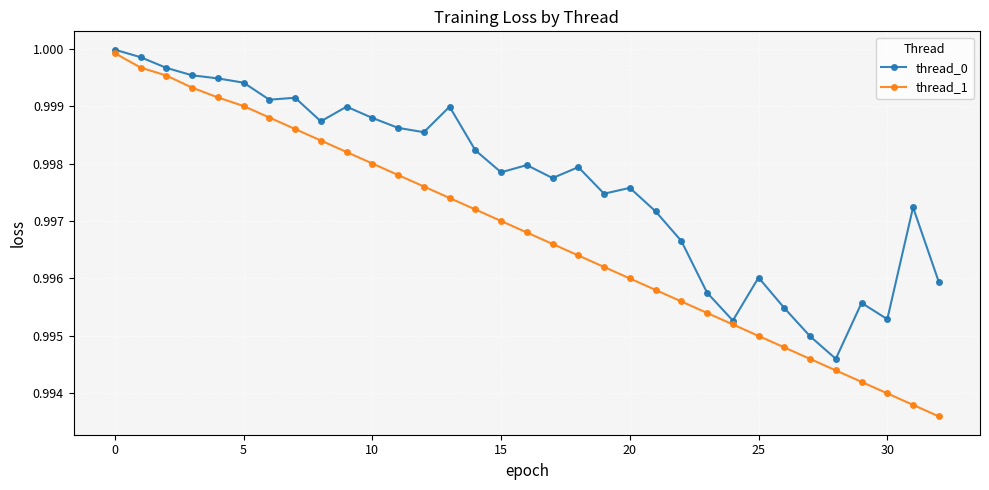

What are all the series names shown in the legend?

thread_0, thread_1